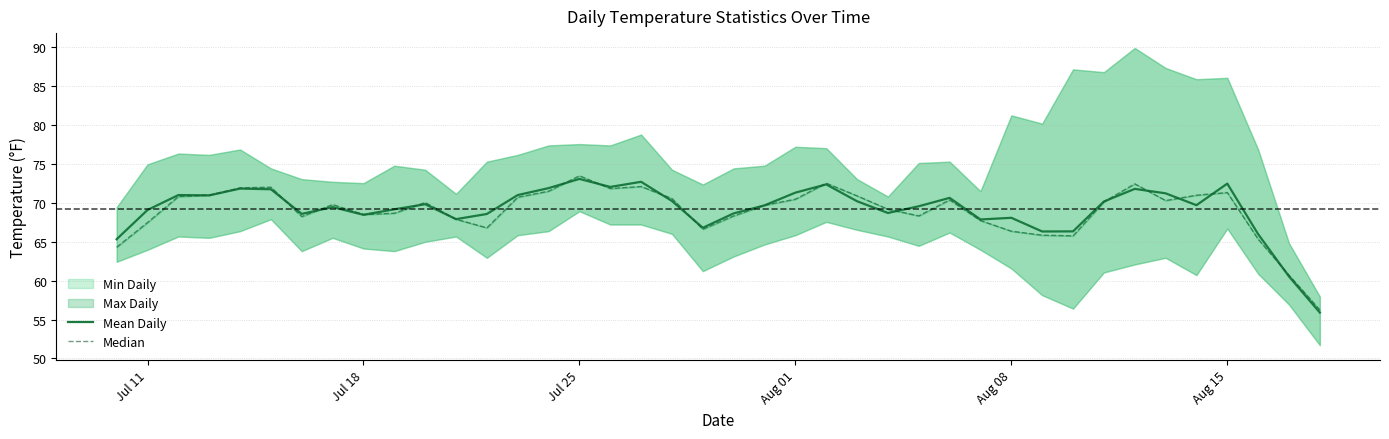

What is the value of the Mean Daily point at the 10th from the left?

69.2